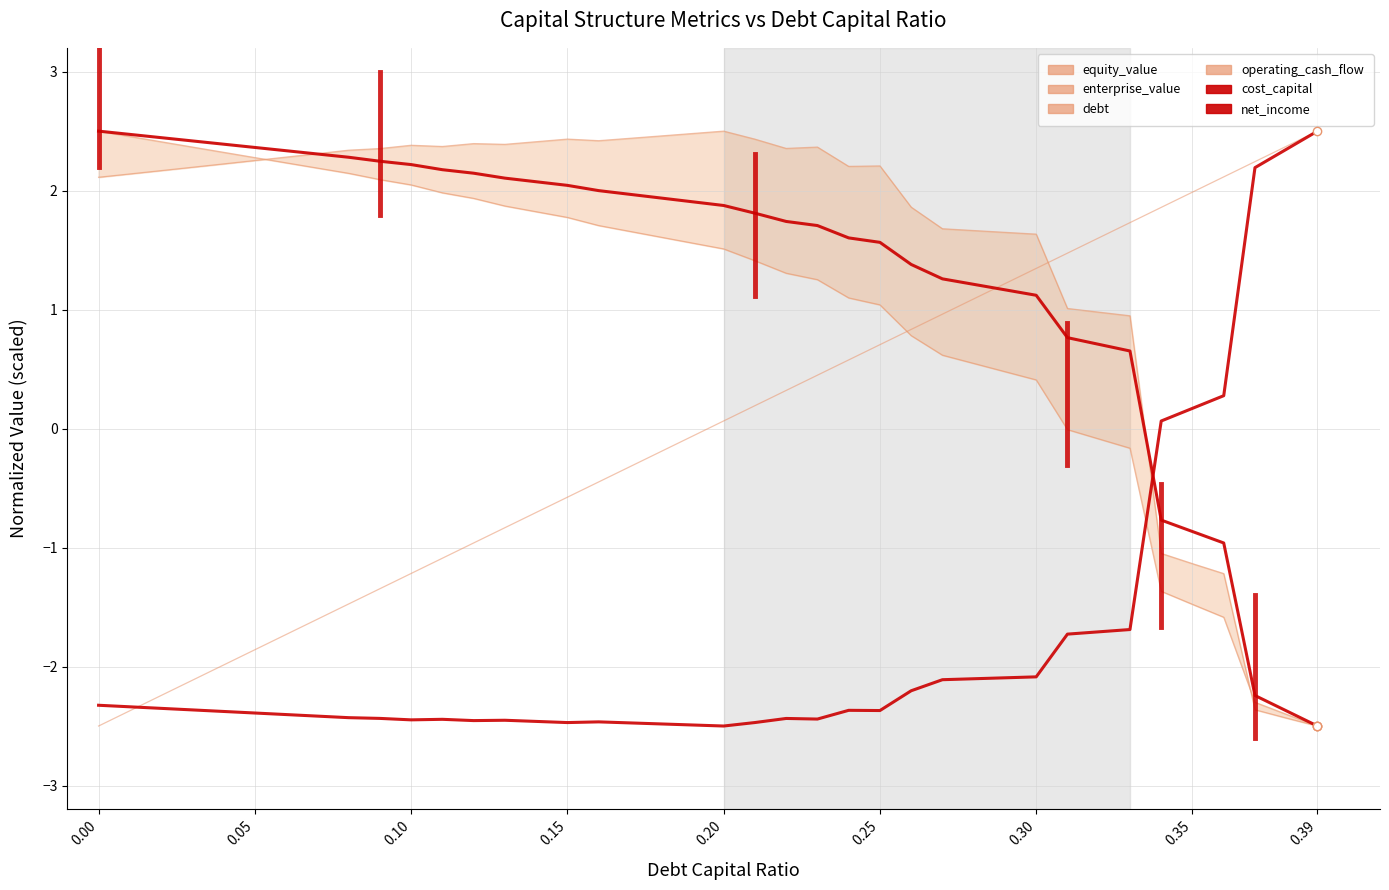

What is the label of the 31st point from the left?

0.30